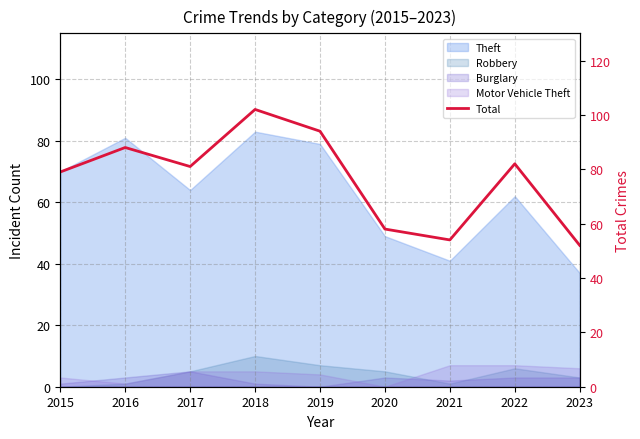

What is the average value?

77